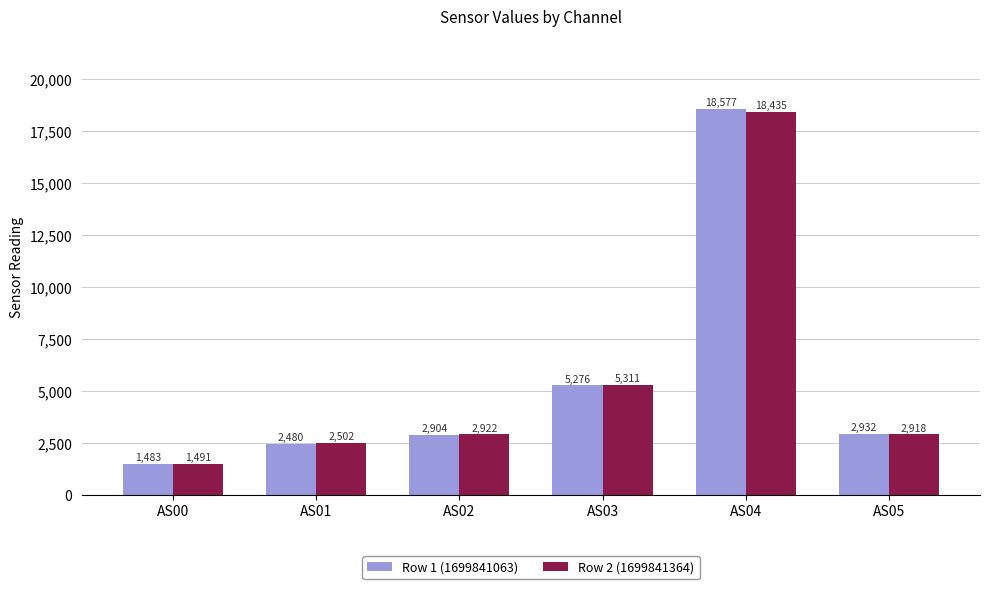

At which label does Row 2 (1699841364) reach its minimum?

AS00